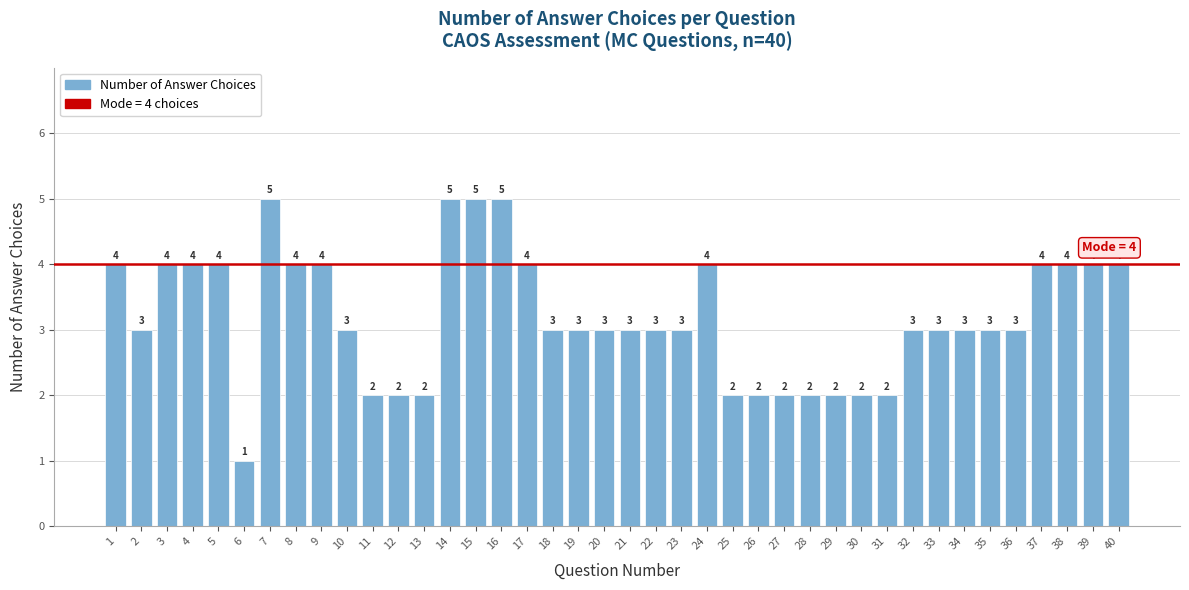

The chart shows a value of 5 at 21. True or false?

False